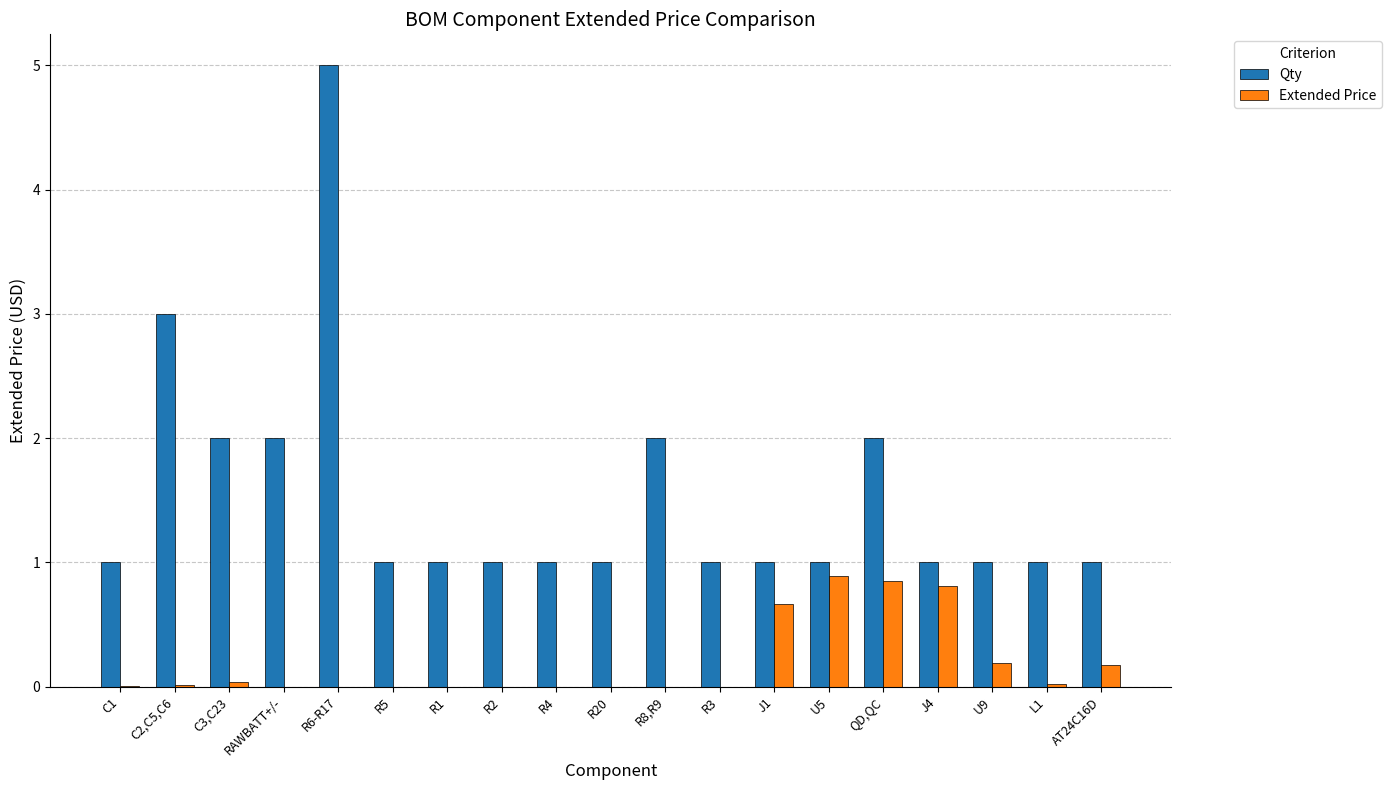

What is the sum of all Extended Price values?

3.6